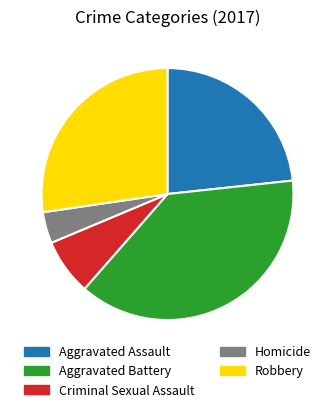

Which slice is the smallest?

Homicide